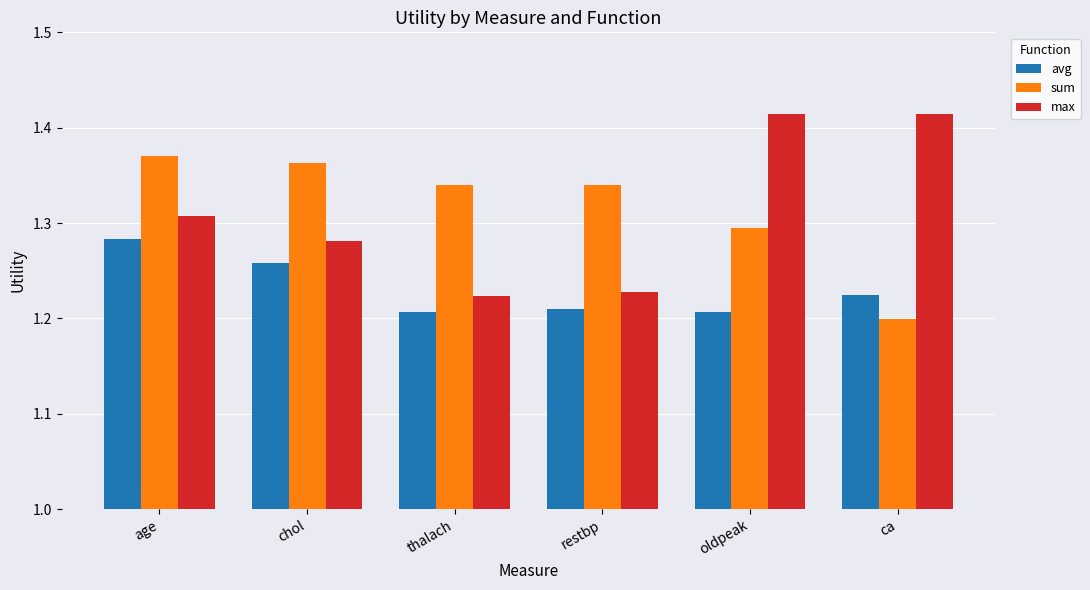

Is it true that sum equals 0.6 at age?

False